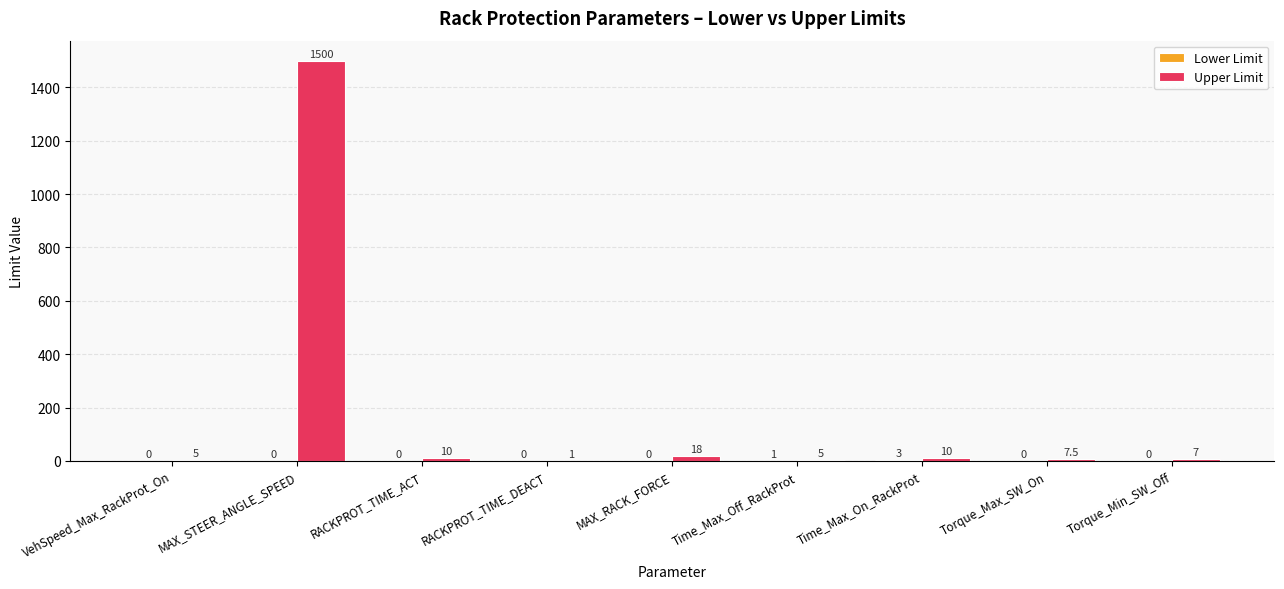

True or false: Upper Limit has a value of 5.0 at VehSpeed_Max_RackProt_On.

True